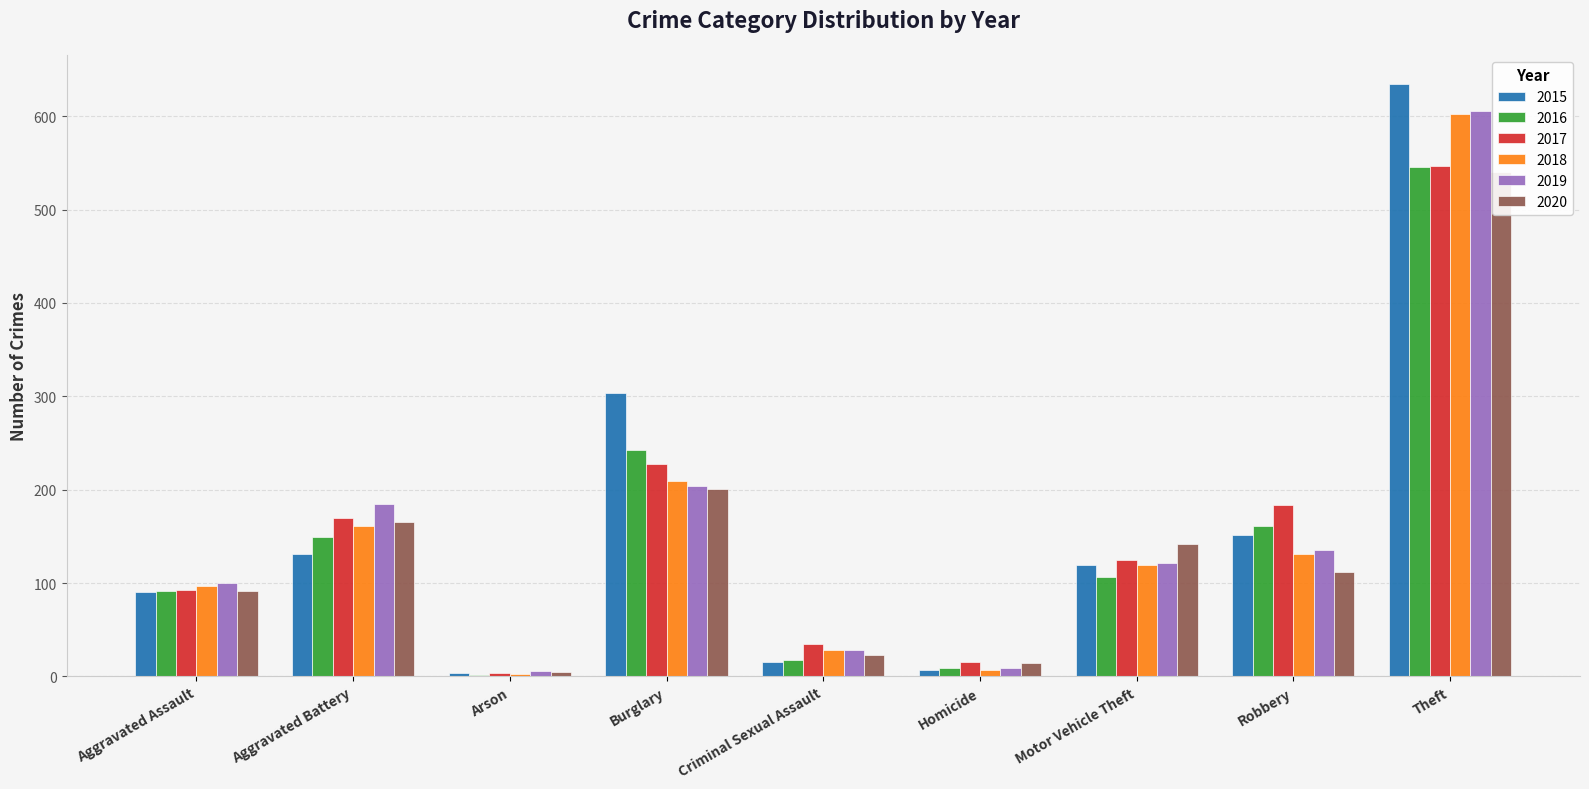

Rank the series at Burglary from lowest to highest value.

2020, 2019, 2018, 2017, 2016, 2015